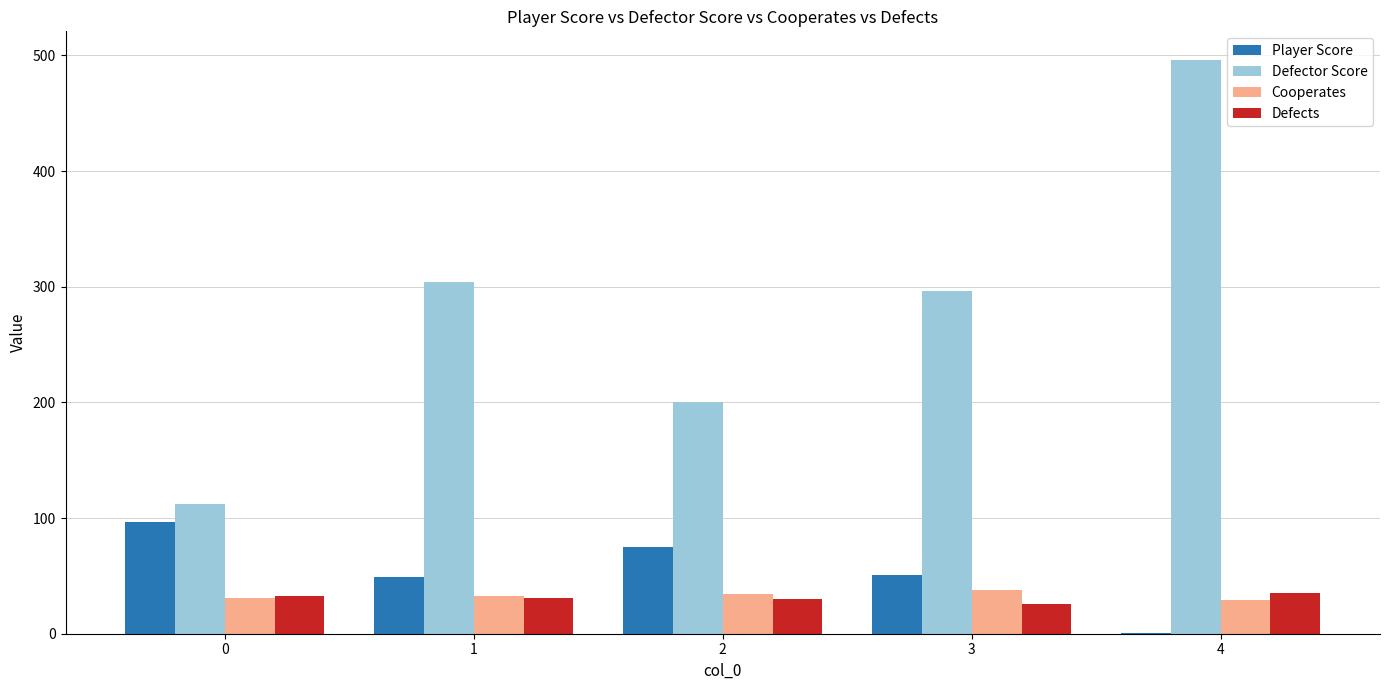

What is the sum of all Cooperates values?

165